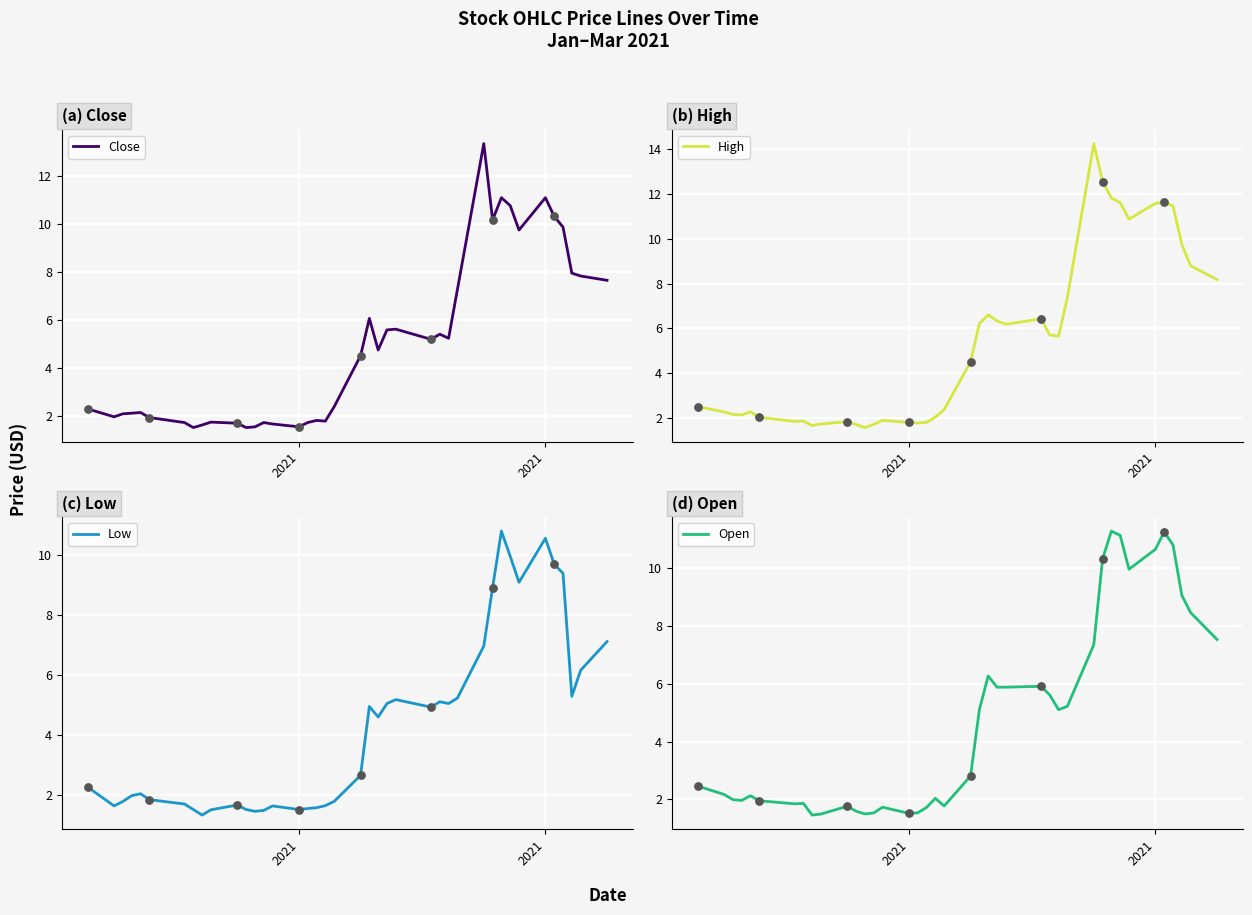

At how many categories does at least one series exceed 2?

28